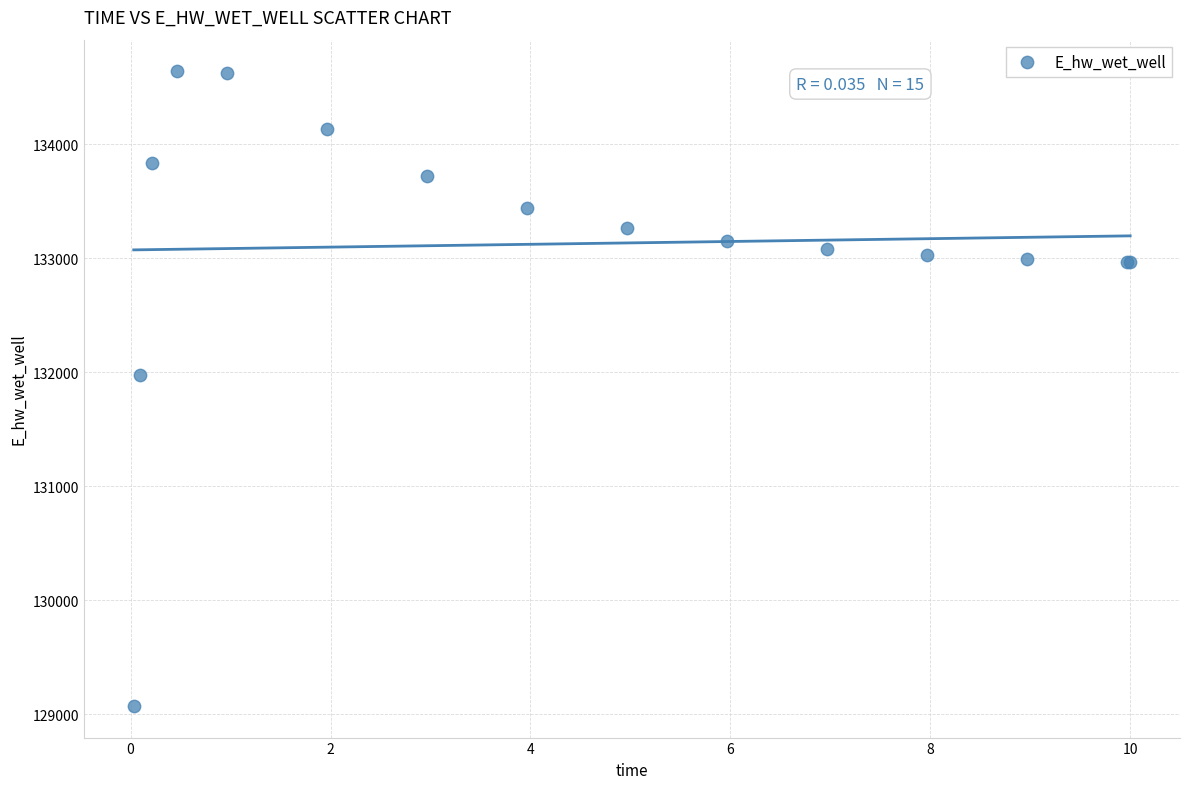

What Y value in the scatter plot is closest to 131857?

131978.4